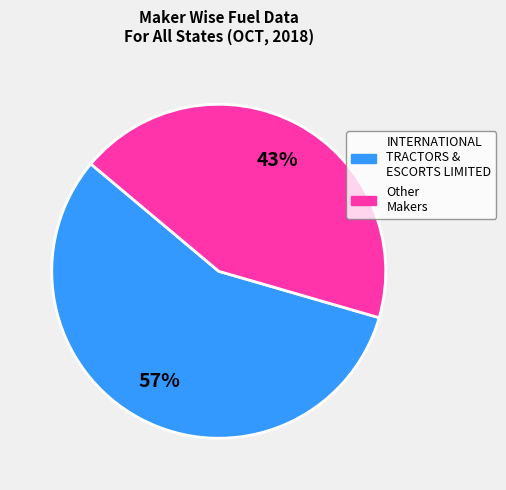

Is there any slice that represents more than half of the pie?

Yes